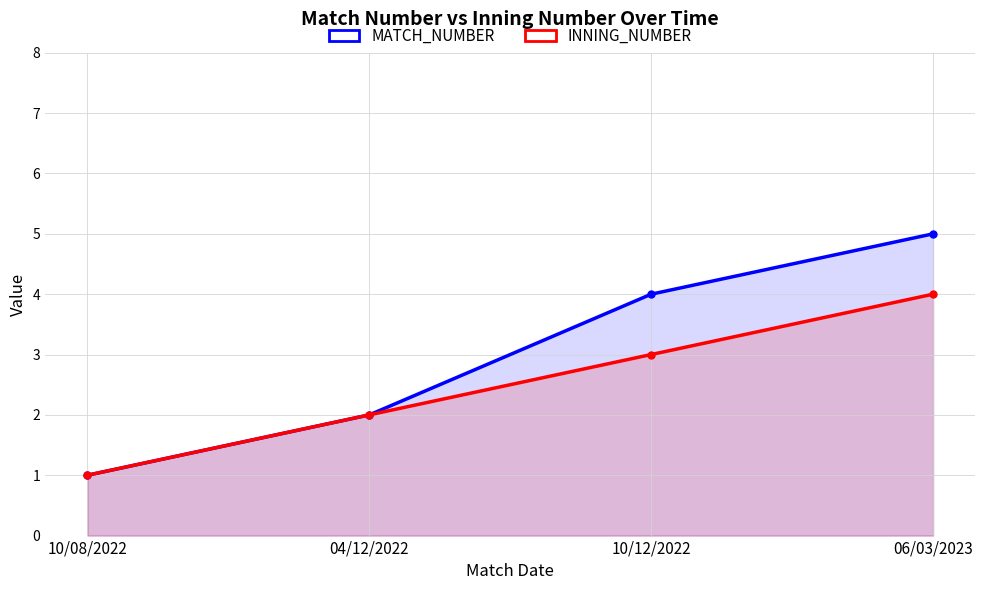

True or false: MATCH_NUMBER has a value of 3 at 04/12/2022.

False